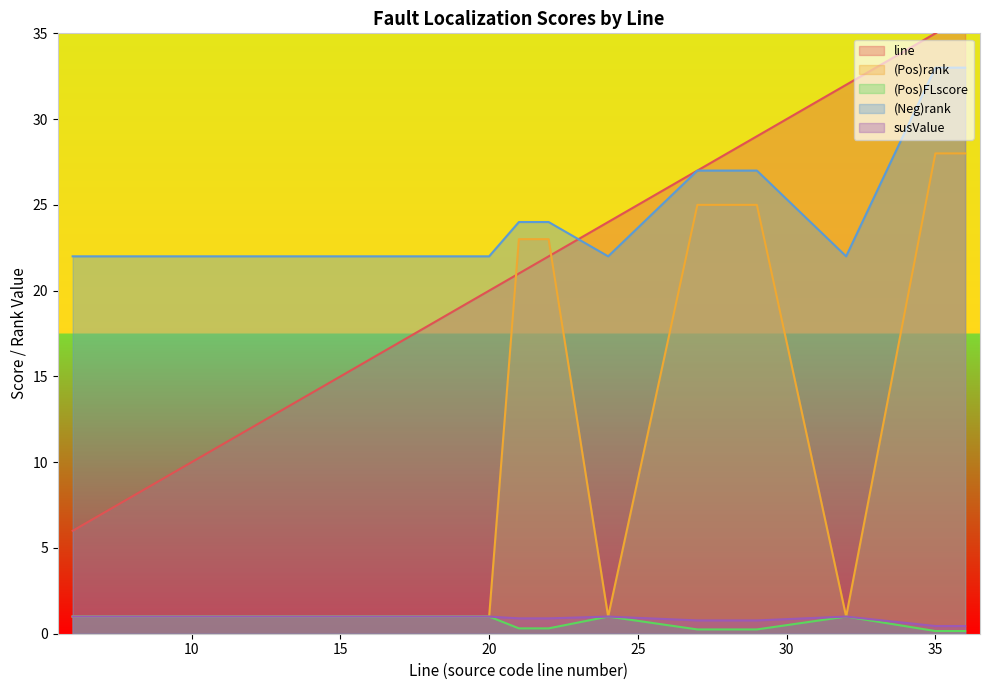

How many data points in line are less than 21?

10